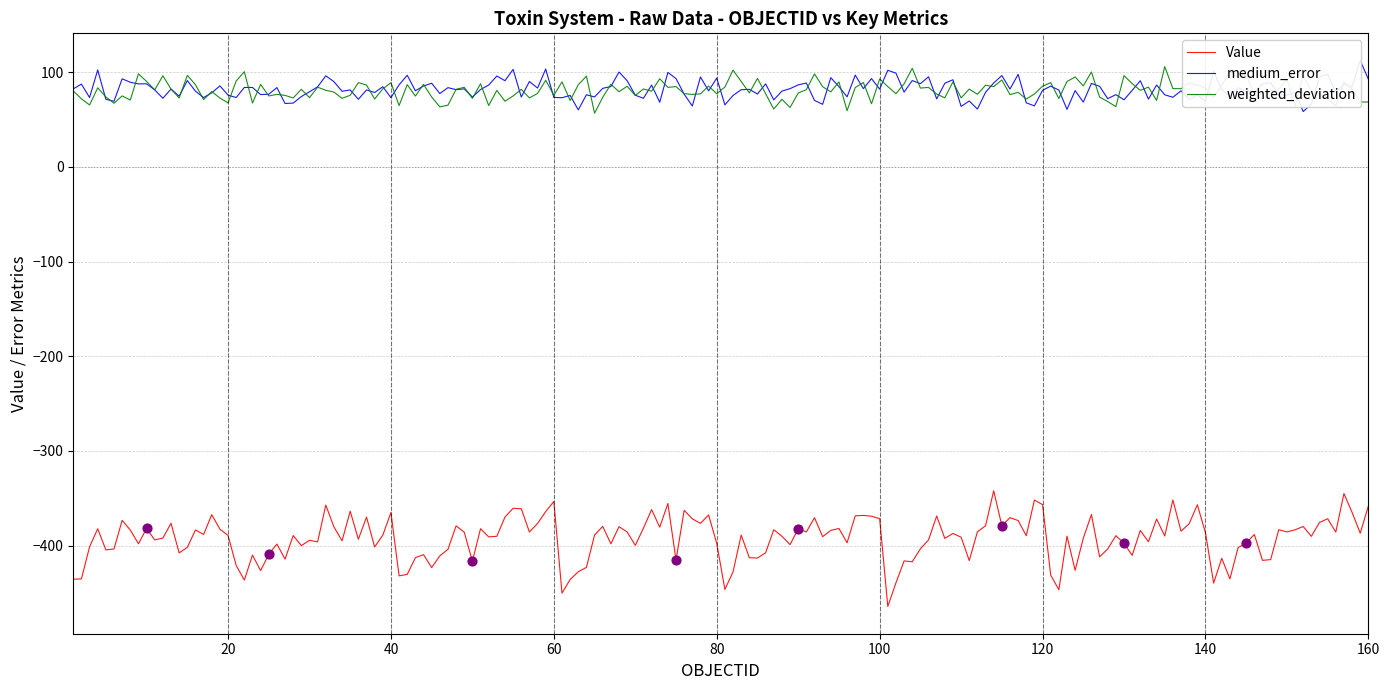

True or false: weighted_deviation and Value cross at least once.

False